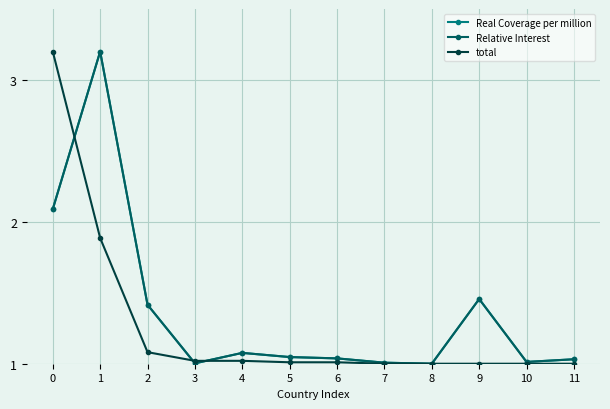

At which category is the sum across all series the highest?

1